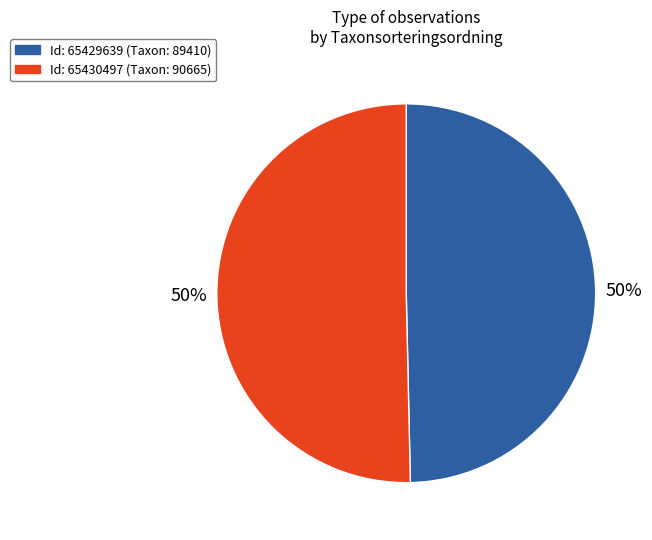

To the nearest percent, what is the average slice percentage?

50%